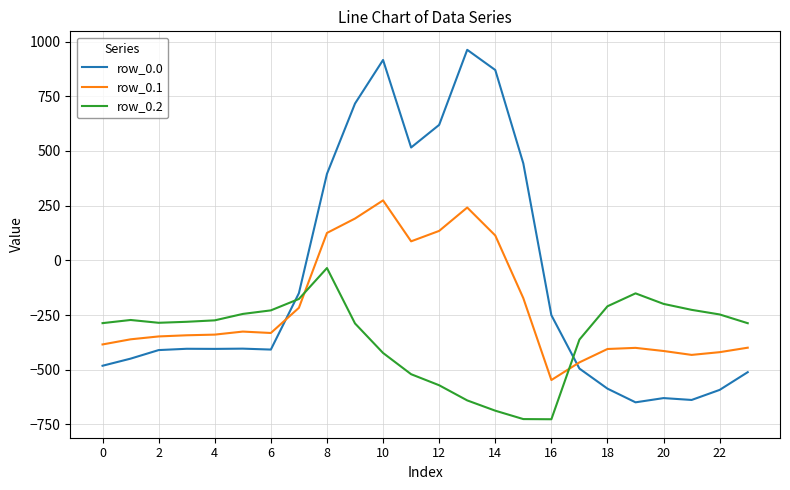

Which series ends up on top after the final intersection of row_0.2 and row_0.0?

row_0.2